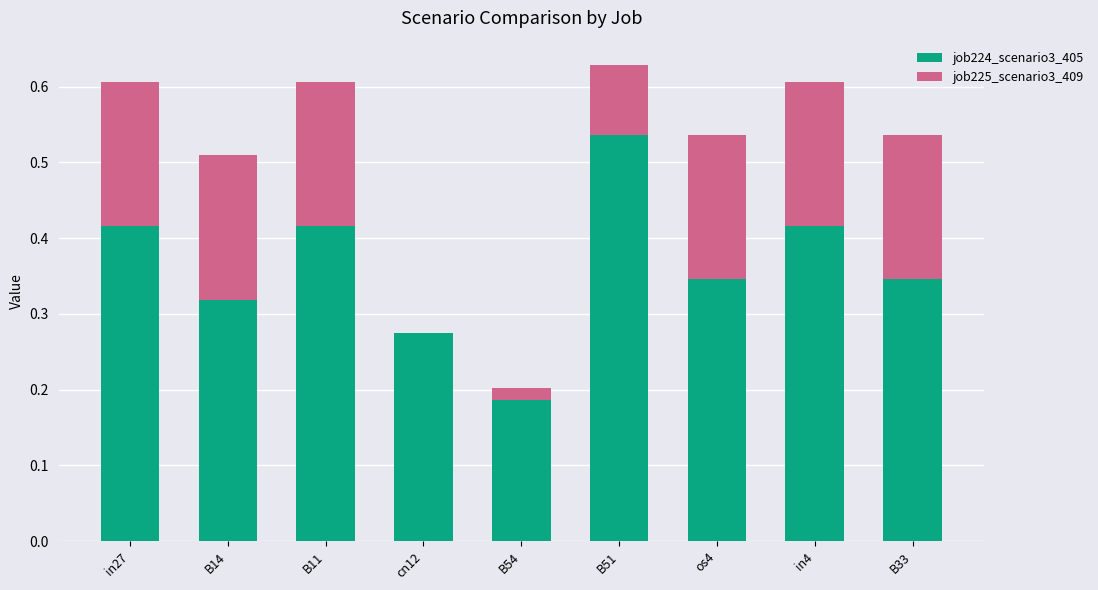

Which category has the highest value in the job224_scenario3_405 series?

B51